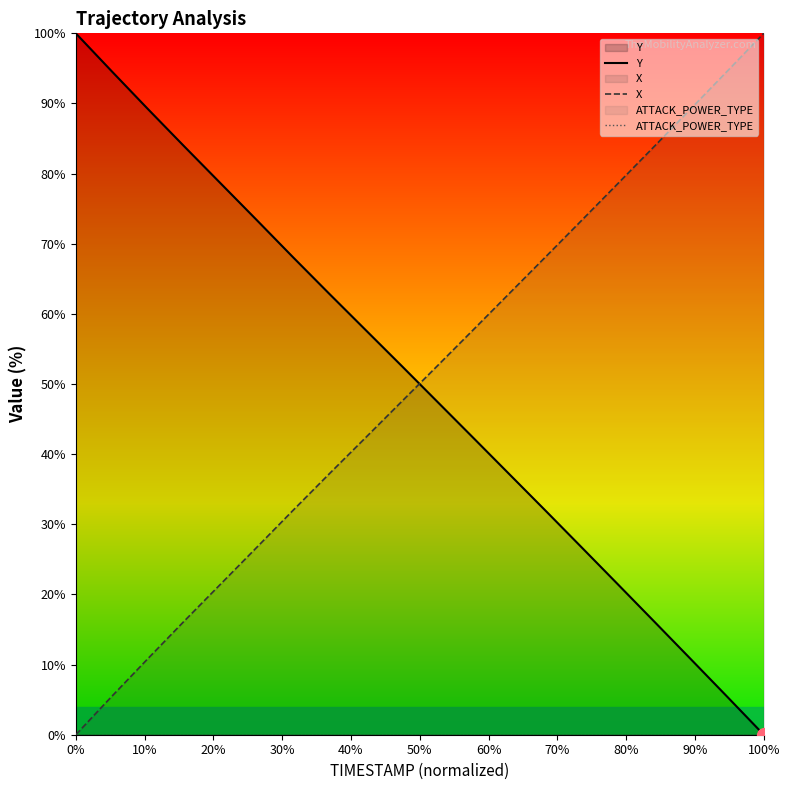

Is it true that X equals 100.0 at 100%?

True